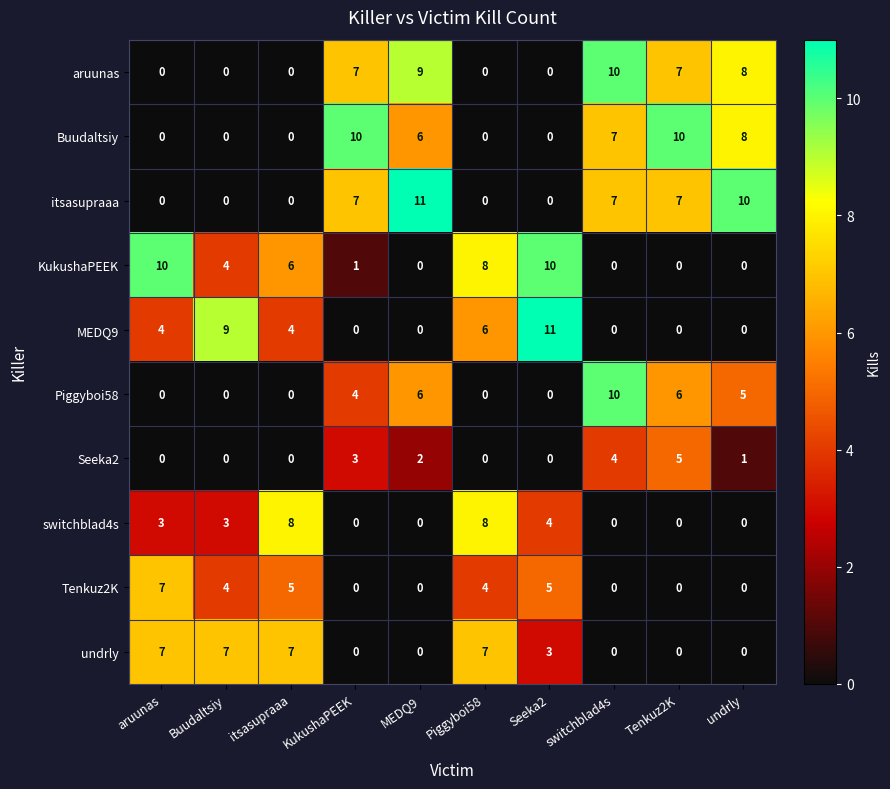

What is the maximum value shown in the chart?

11